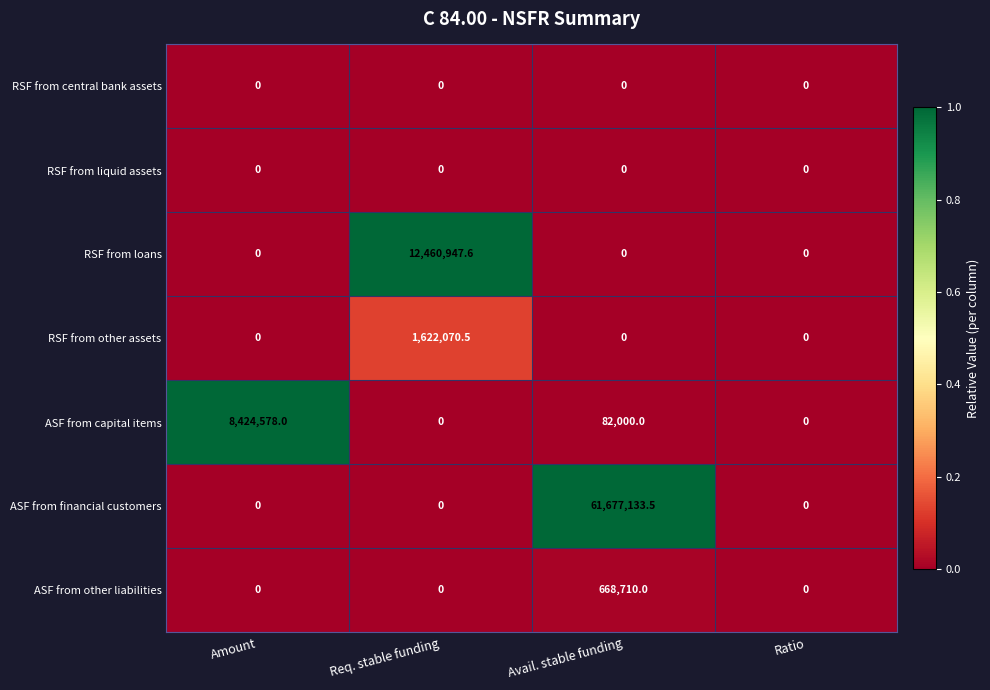

The value of RSF from other assets at Req. stable funding is 1622070.5. True or false?

True